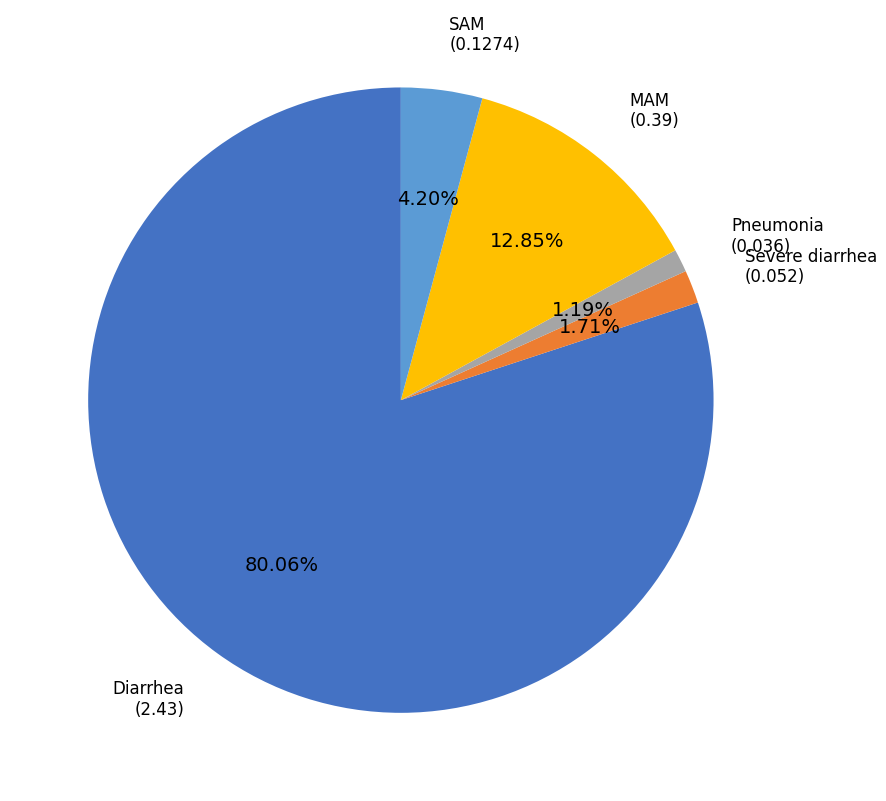

Is there a majority slice in this chart?

Yes